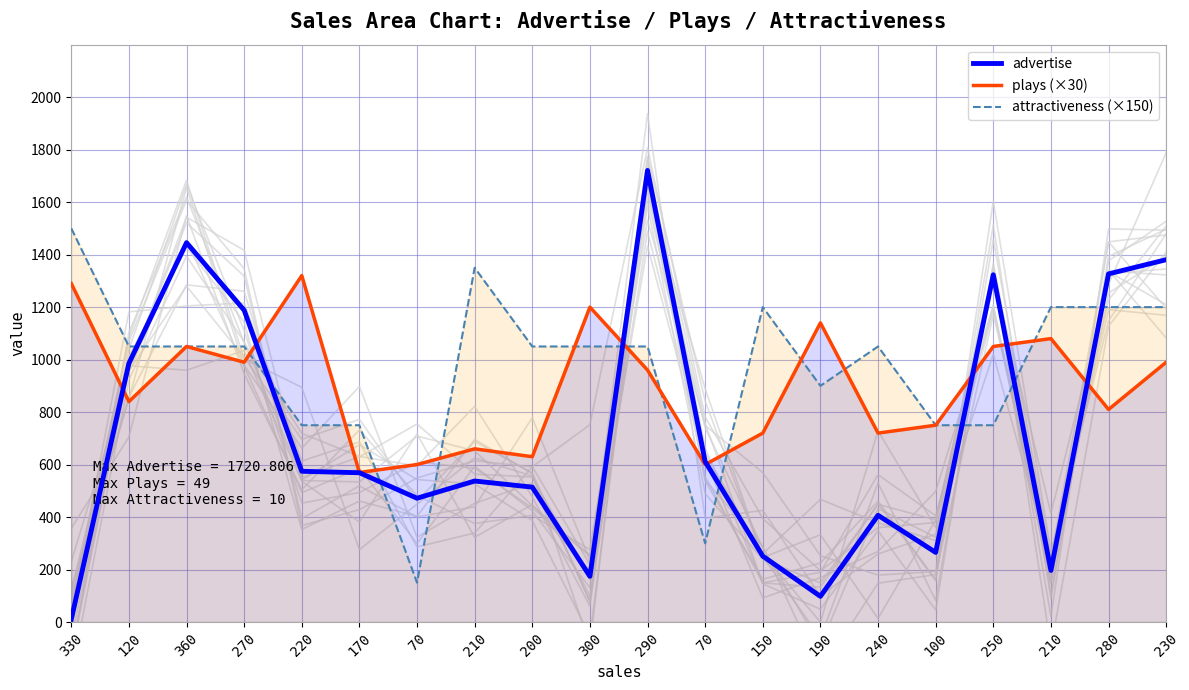

Reading right to left, what are all the values shown in this chart?

advertise: 1380.7	1326.6	196.7	1323.3	265.4	406.8	98.0	251.2	611.5	1720.8	174.1	514.1	537.4	471.8	569.0	574.5	1188.2	1445.6	985.7	10.3
plays (×30): 990.0	810.0	1080.0	1050.0	750.0	720.0	1140.0	720.0	600.0	960.0	1200.0	630.0	660.0	600.0	570.0	1320.0	990.0	1050.0	840.0	1290.0
attractiveness (×150): 1200.0	1200.0	1200.0	750.0	750.0	1050.0	900.0	1200.0	300.0	1050.0	1050.0	1050.0	1350.0	150.0	750.0	750.0	1050.0	1050.0	1050.0	1500.0